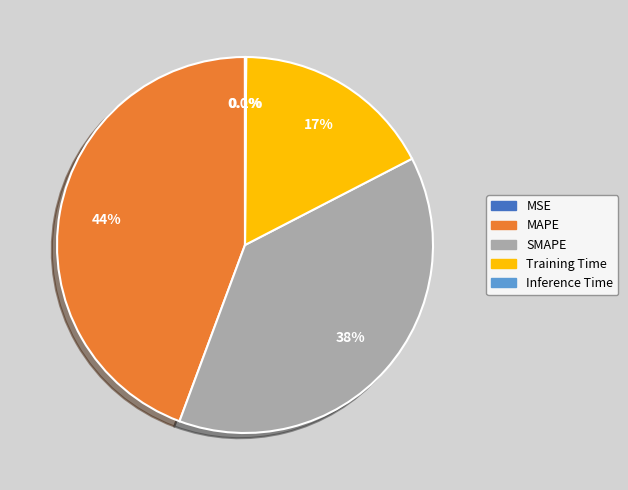

Does any single category account for the majority?

No